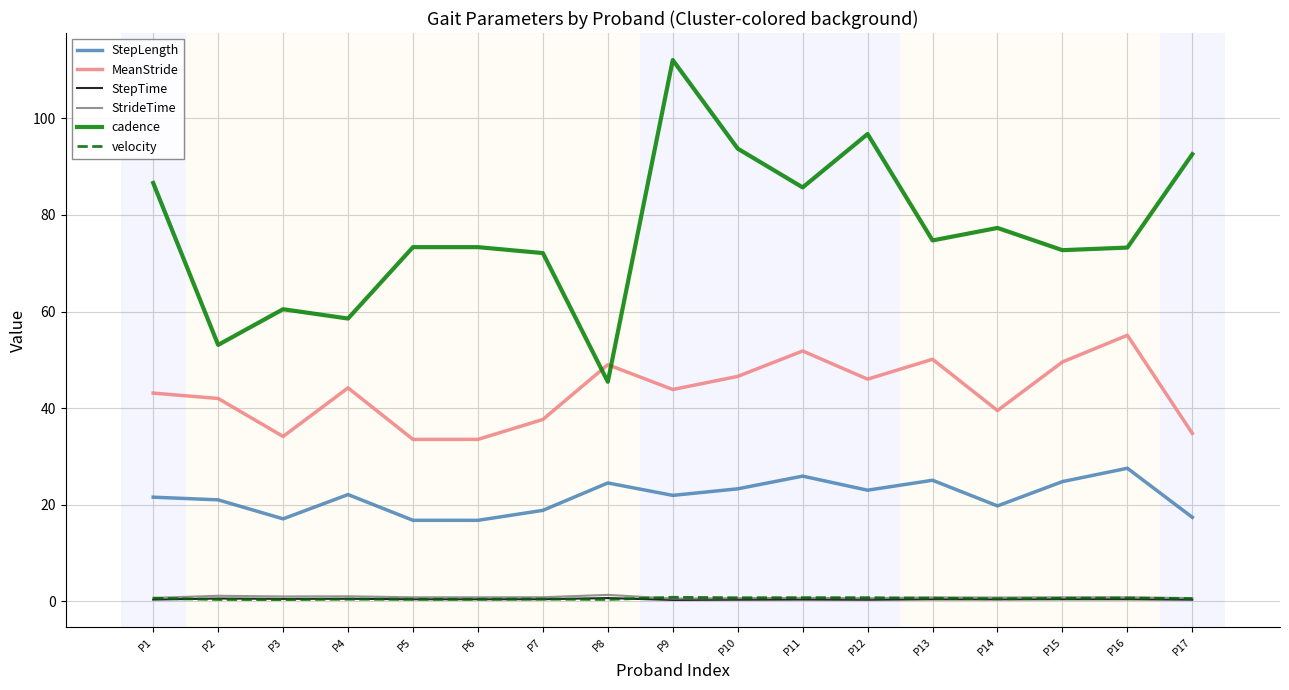

Is it true that StrideTime equals 0.8 at P5?

True